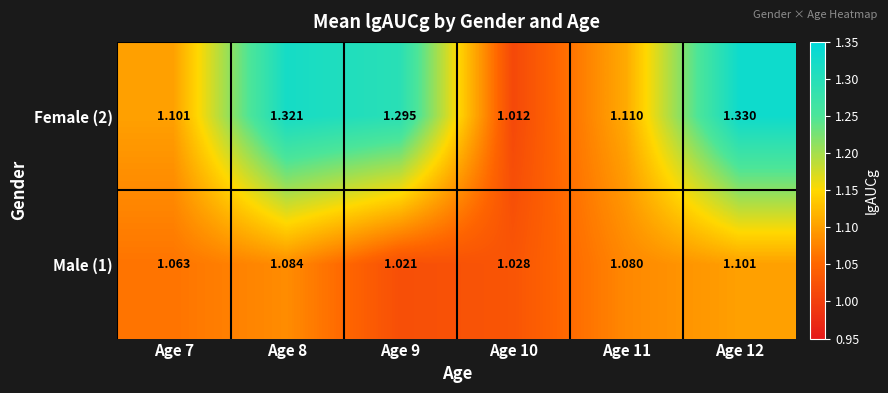

Is the value of Female (2) at Age 10 greater than the value of Male (1) at Age 8?

No